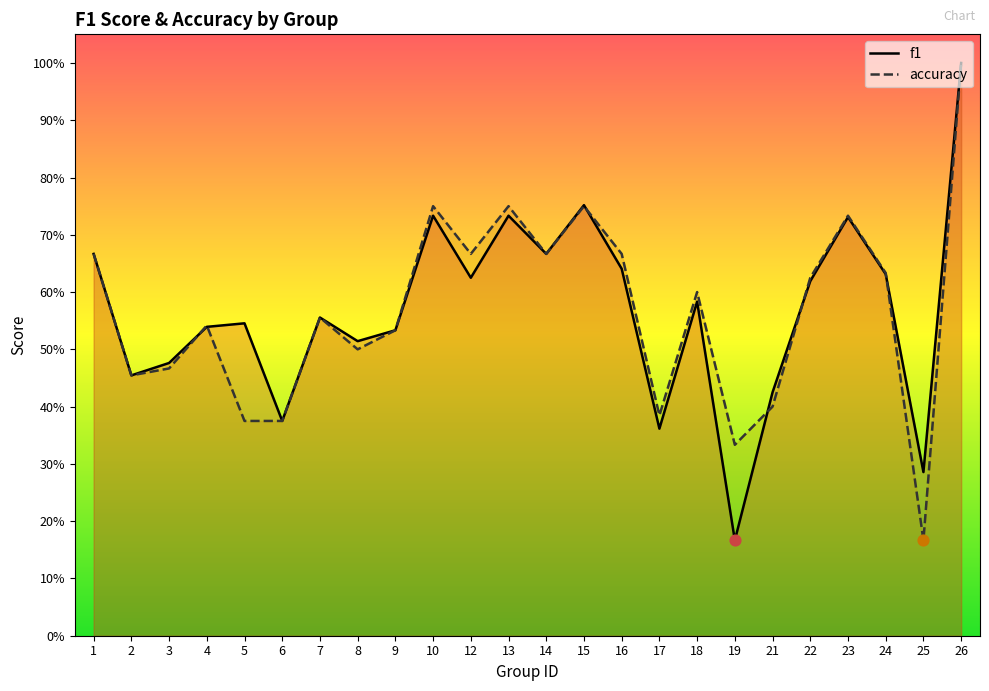

What is the total value across all series at 15?

1.5